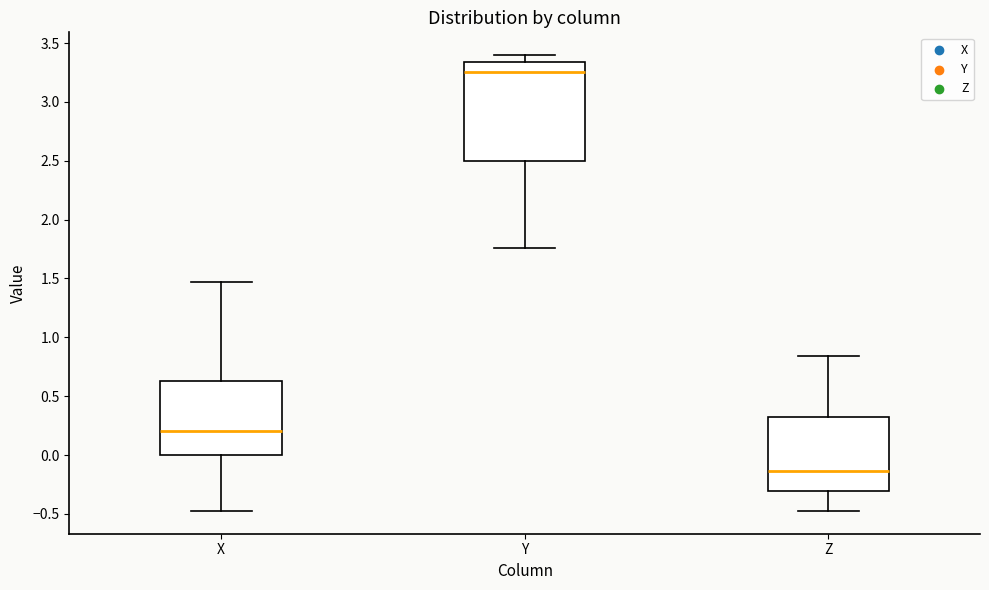

Which box is the tallest, from its lower edge to its upper edge?

Y